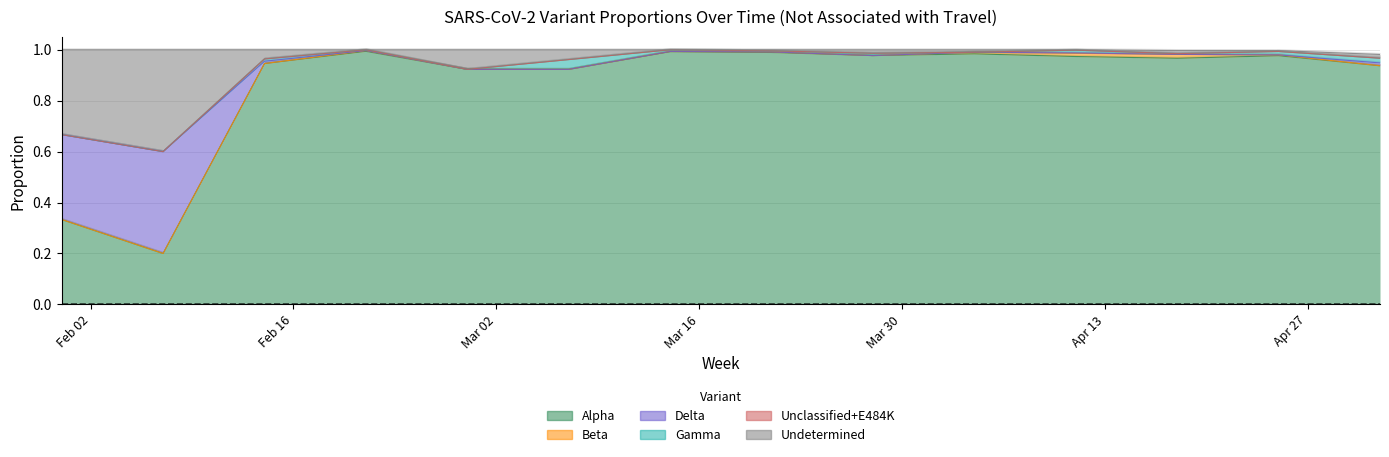

The Delta series shows 1.2 at 2021-03-07. True or false?

False